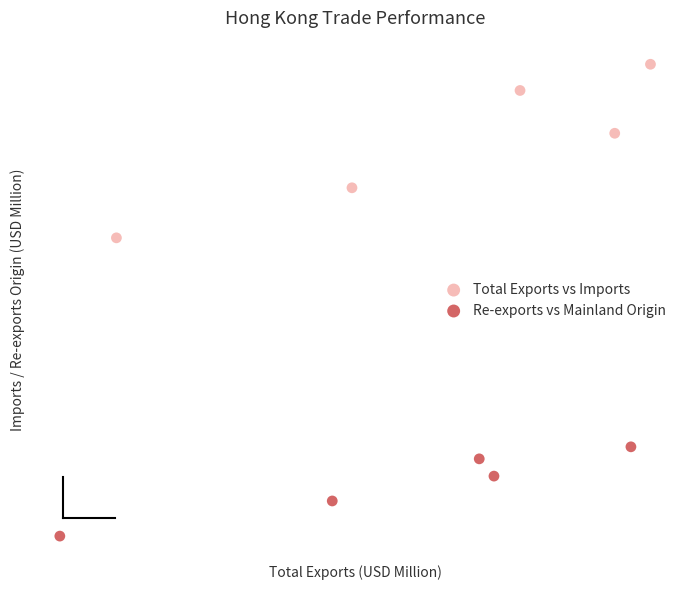

Which series has the largest Y range (max minus min)?

Total Exports vs Imports